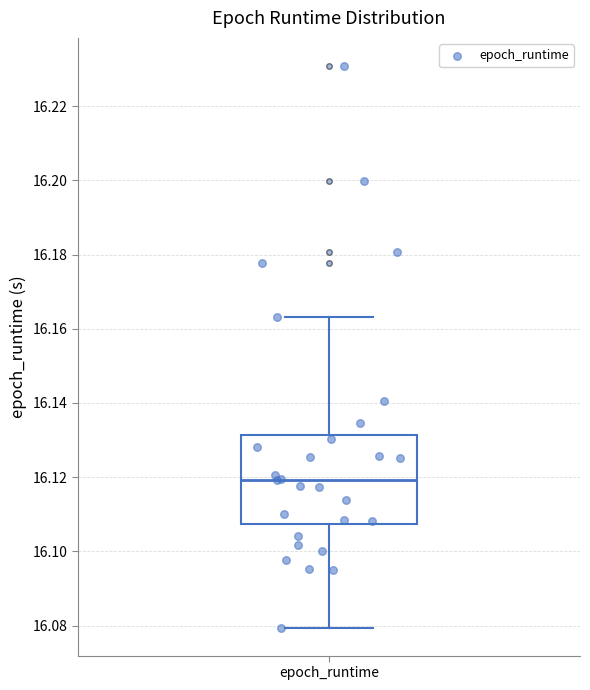

Transcribe this box plot: give where the median line is, the range the box spans, and where the two whiskers end, as read against the y-axis. The values are not printed on the chart, so give them approximately, as read against the axis.

median 16.120, box 16.108 to 16.132, whiskers 16.080 to 16.164